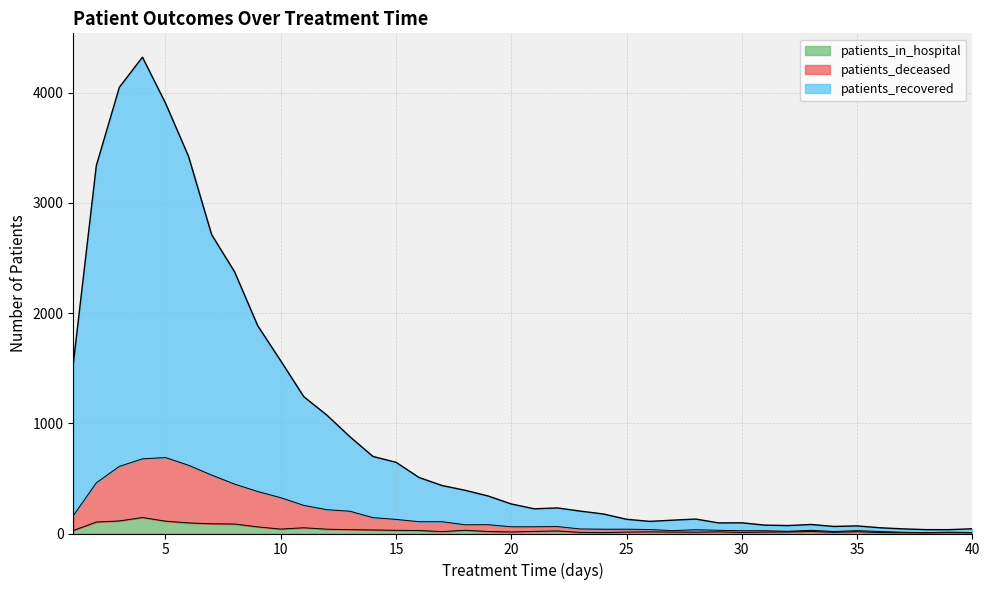

Which series has the largest total across all categories?

patients_recovered